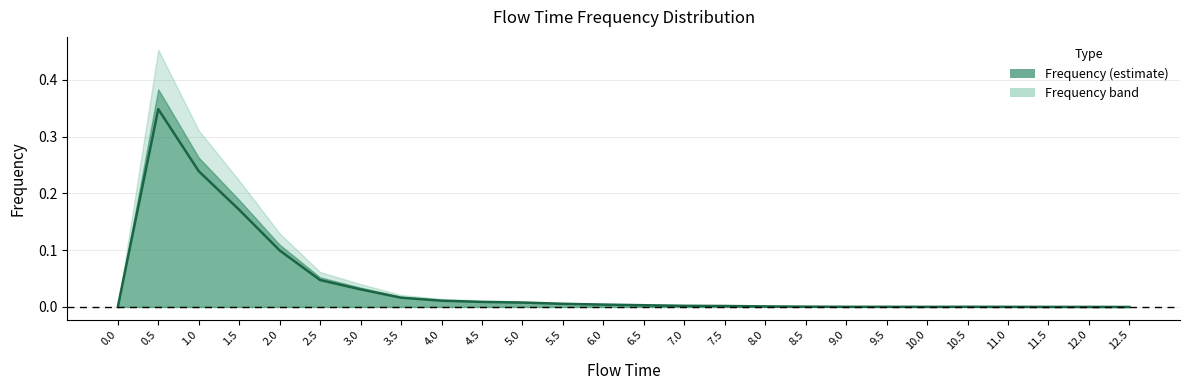

What is the difference between the second highest and minimum values?

0.2